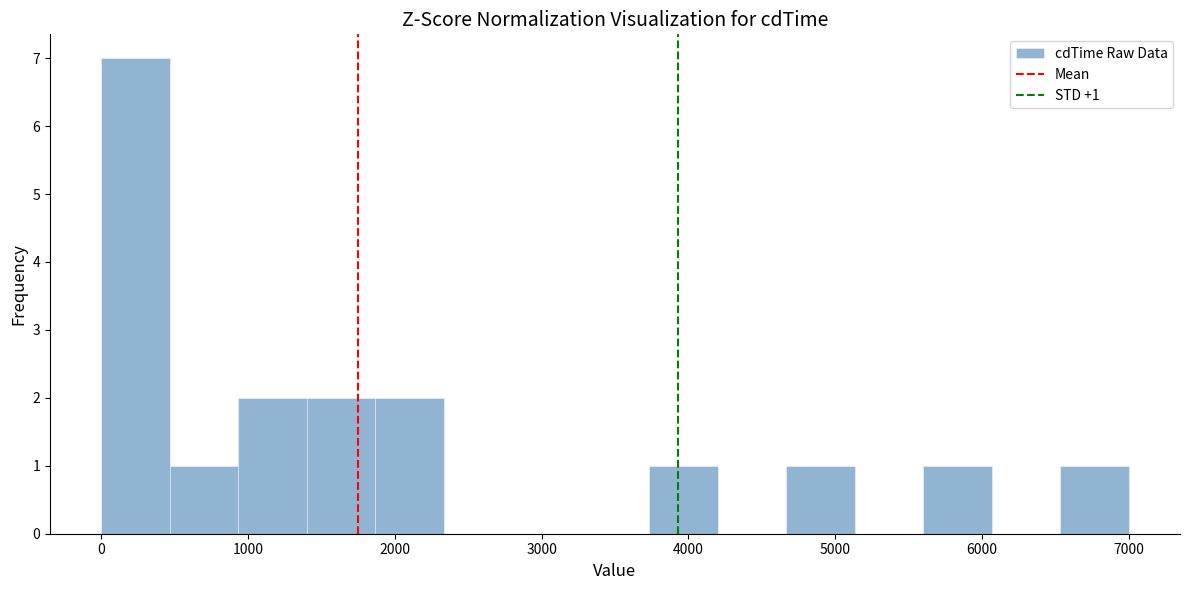

Over which range of the x-axis is the bar tallest?

0 to 500